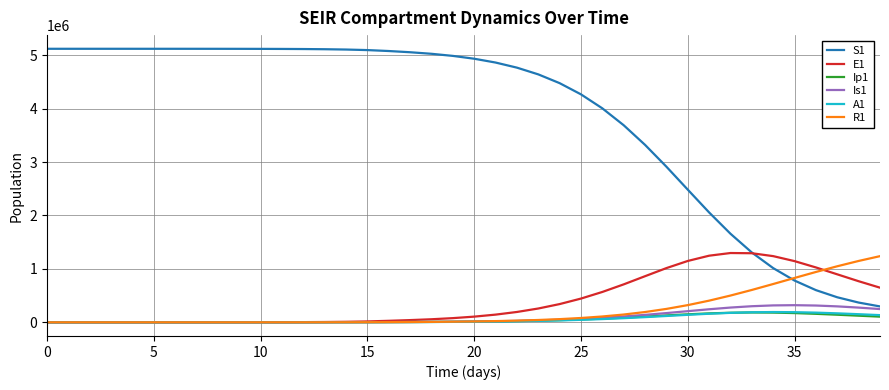

Which series has the largest total across all categories?

S1